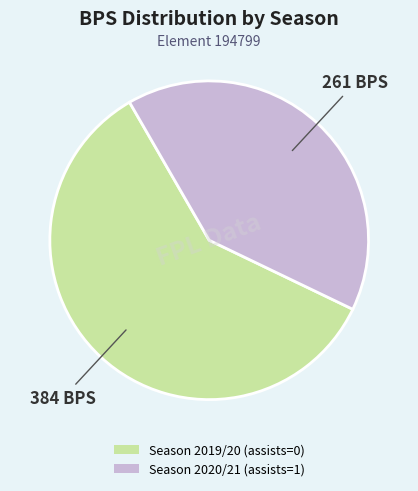

Rank the categories by value from lowest to highest.

Season 2020/21 (assists=1), Season 2019/20 (assists=0)